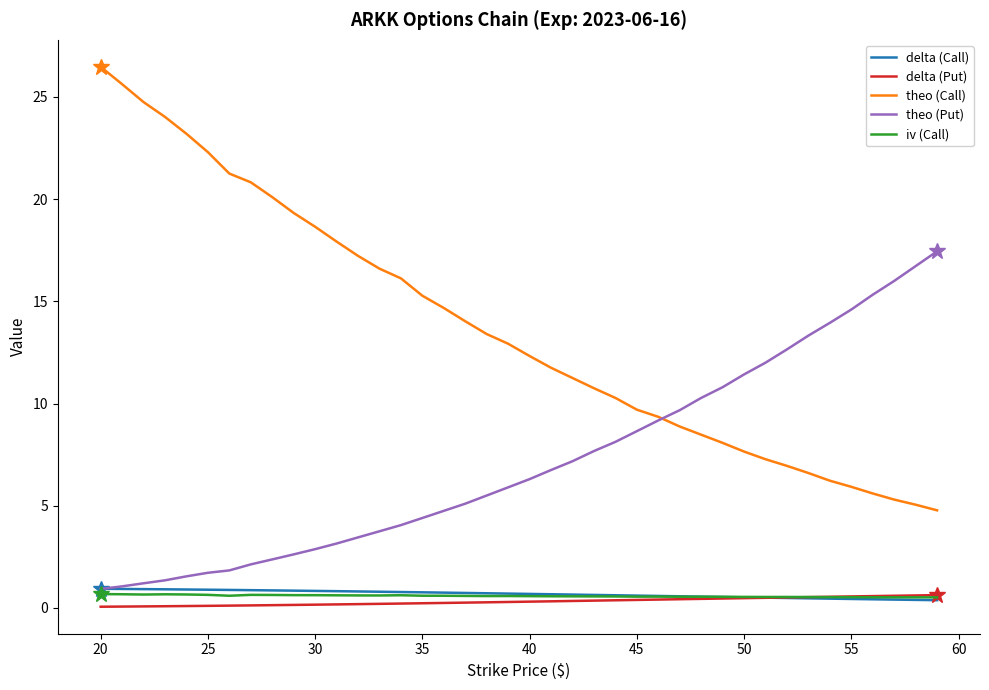

Which series has the largest total across all categories?

theo (Call)